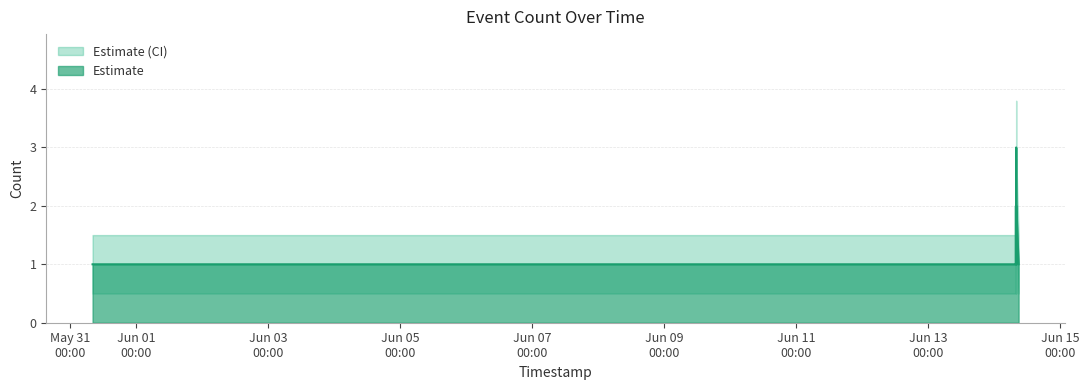

What is the maximum value for Estimate?

3